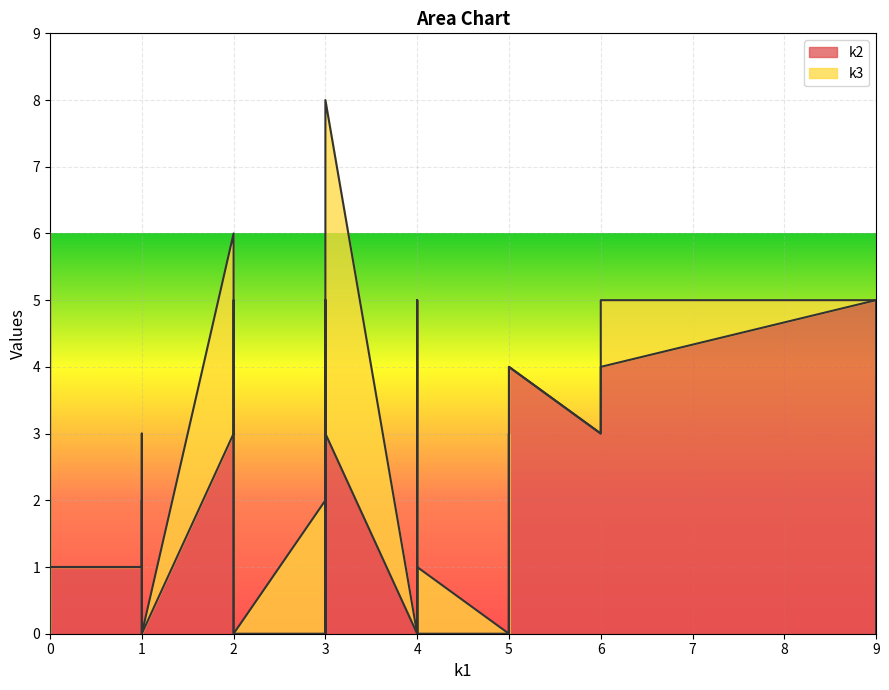

After their last crossing, which series has the higher values: k2 or k3?

k2